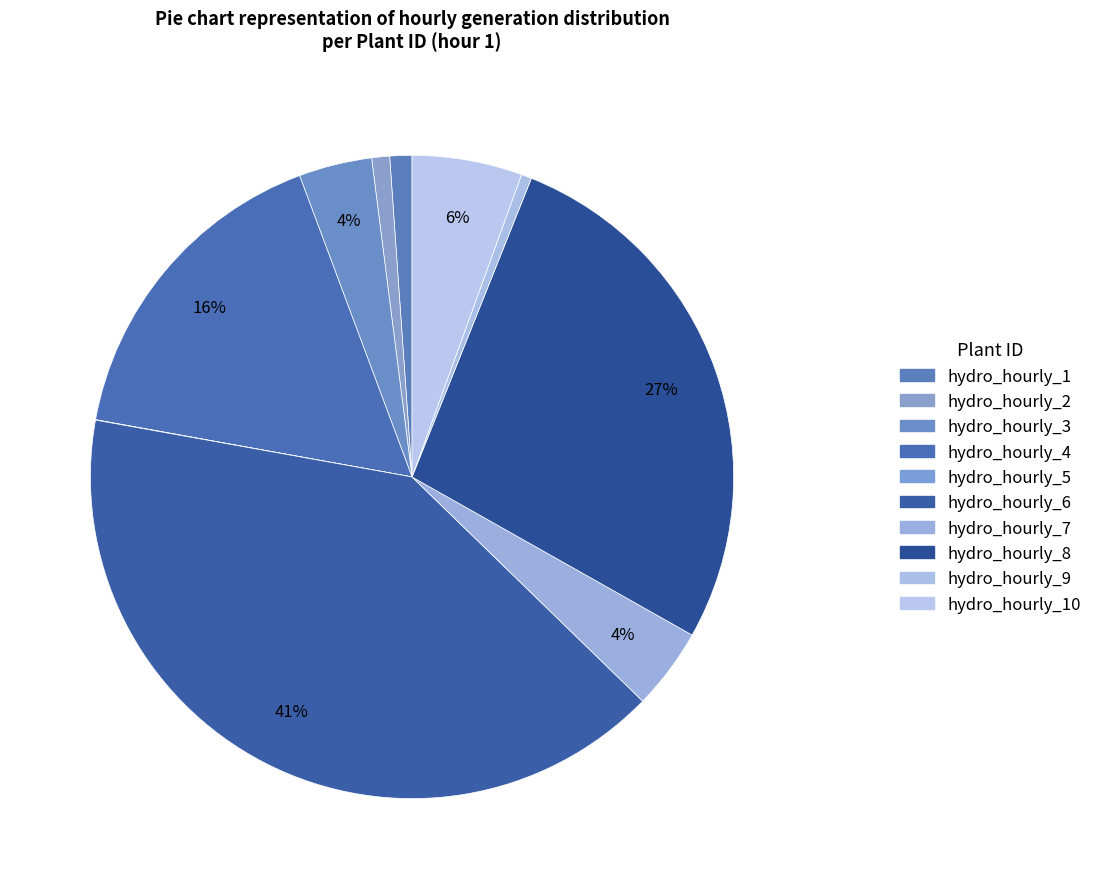

Rank the categories by value from lowest to highest.

hydro_hourly_5, hydro_hourly_9, hydro_hourly_2, hydro_hourly_1, hydro_hourly_3, hydro_hourly_7, hydro_hourly_10, hydro_hourly_4, hydro_hourly_8, hydro_hourly_6